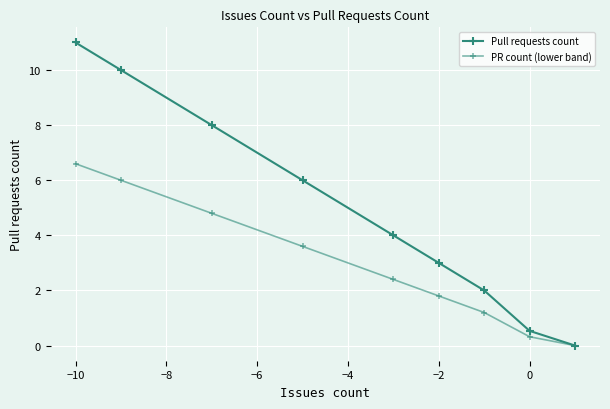

Is this an area chart (filled region under the line)?

No